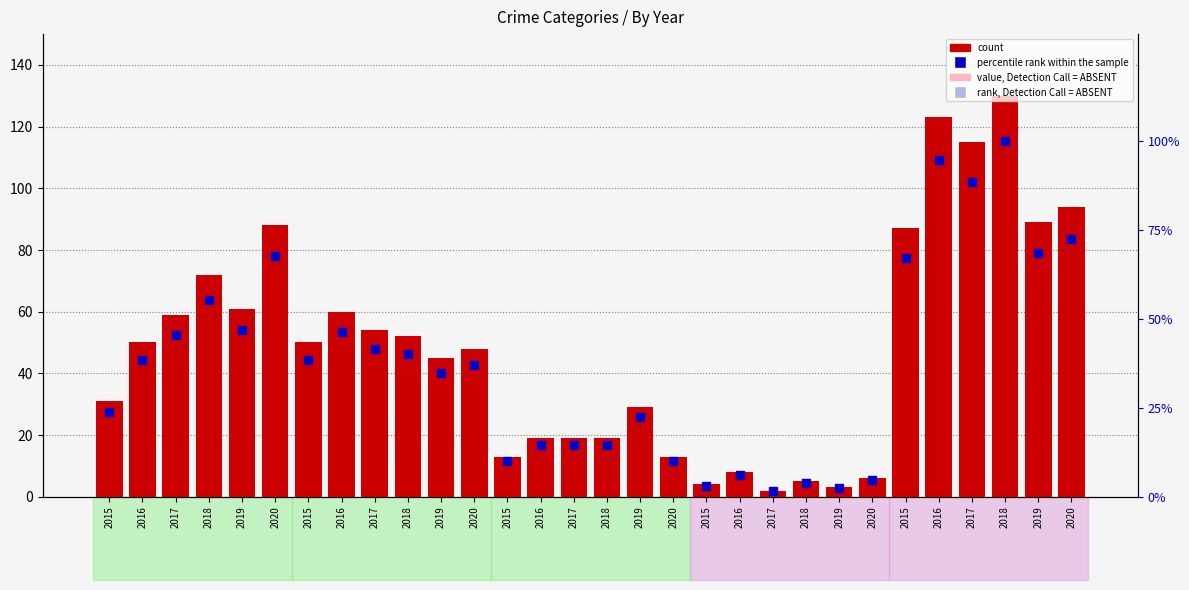

What are all the series names shown in the legend?

count, percentile rank within the sample